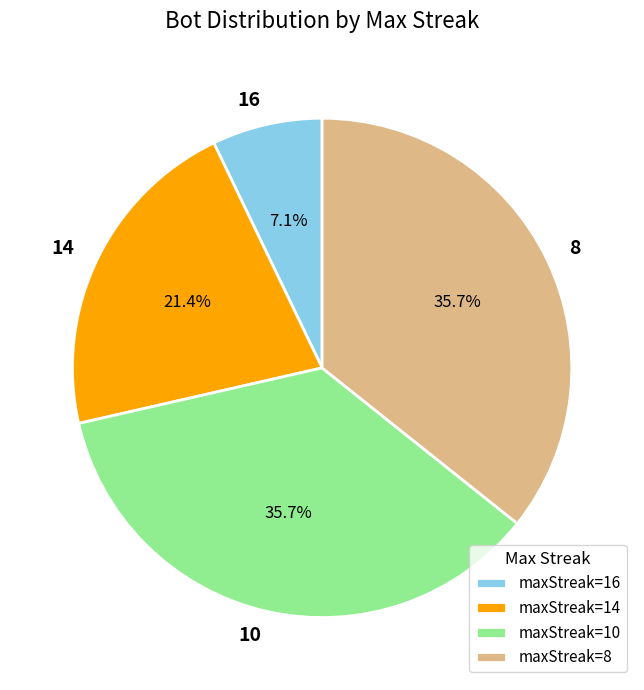

What percentage is the 8 slice, to the nearest percent?

36%